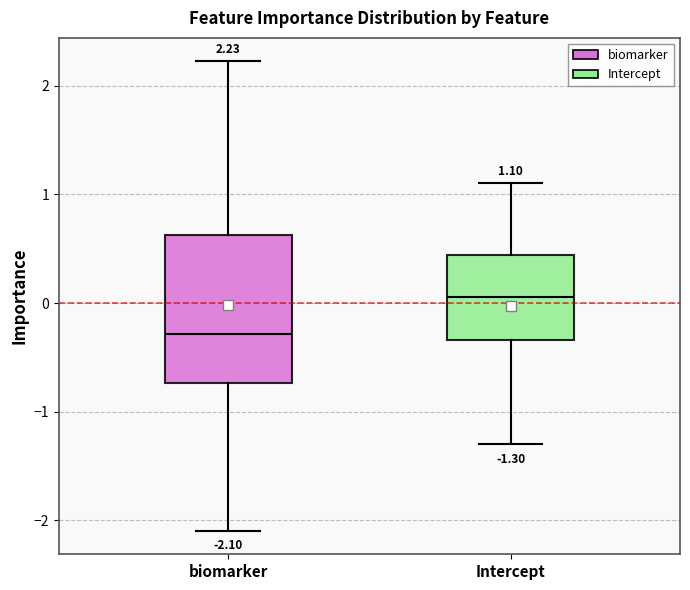

Comparing the boxes themselves (not the whiskers), which one is the tallest?

biomarker